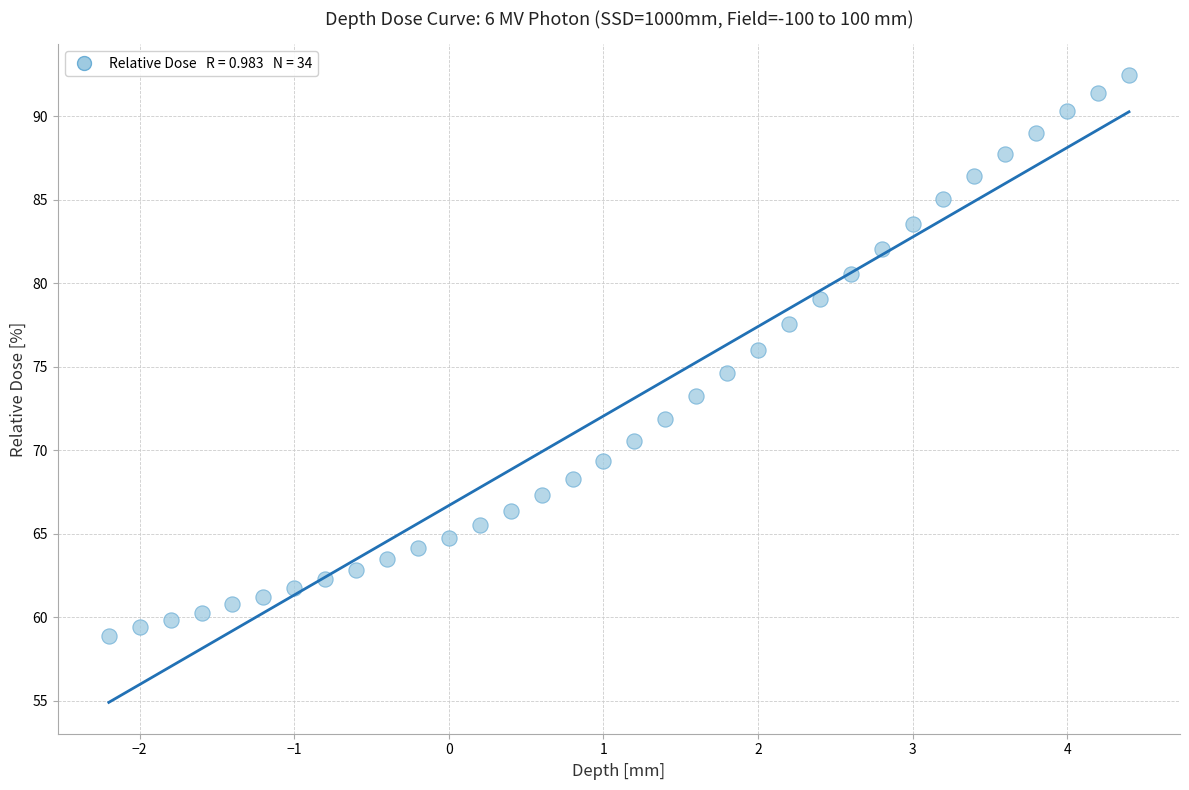

What is the range of X values (max minus min)?

6.6